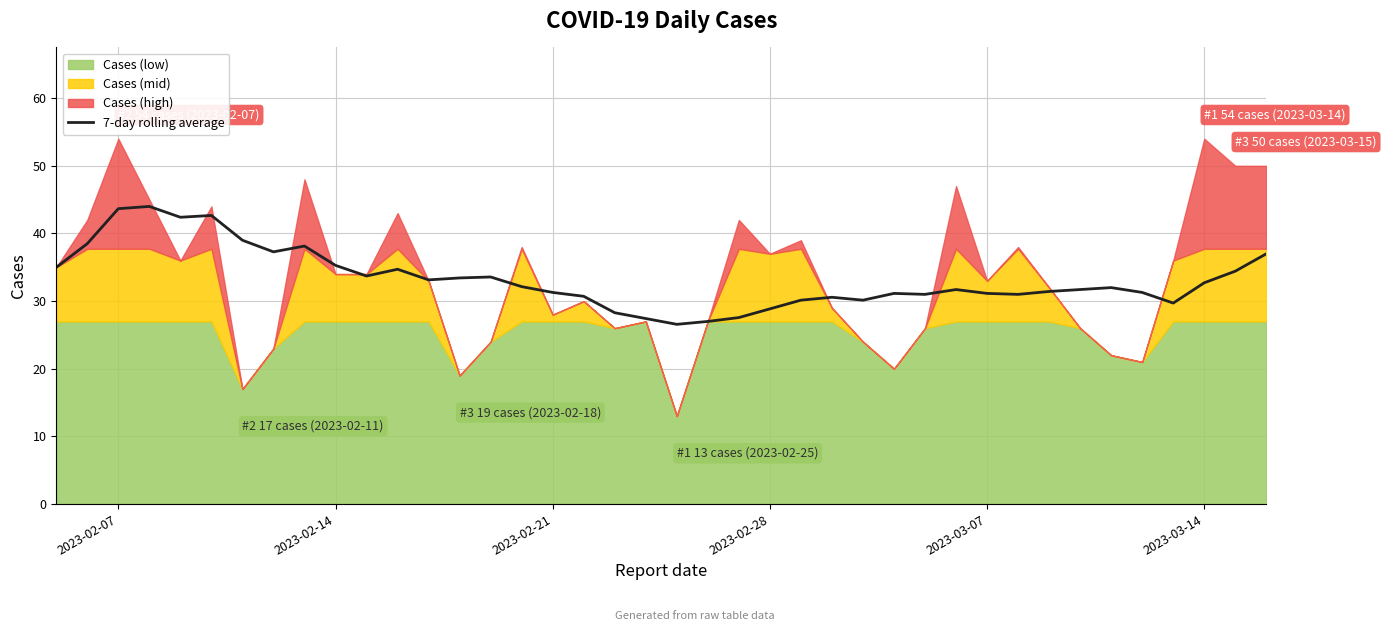

How many interior local valleys (lower than both neighbors) does the data have?

9